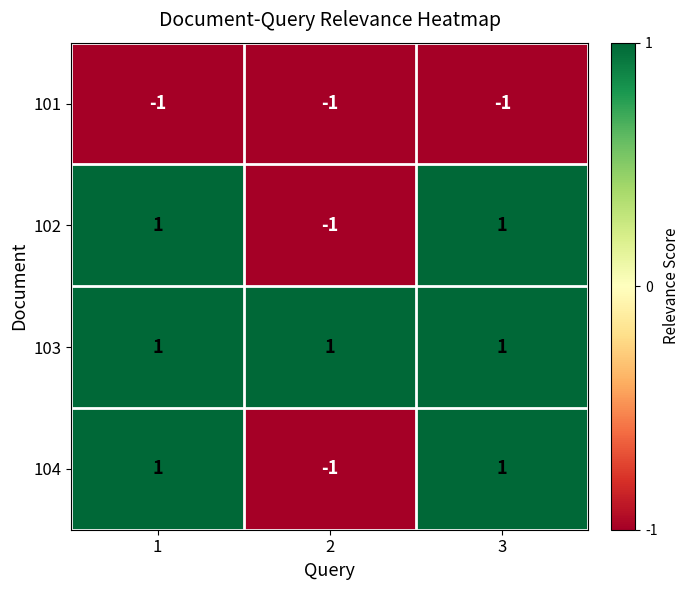

Which series has the largest total across all categories?

103